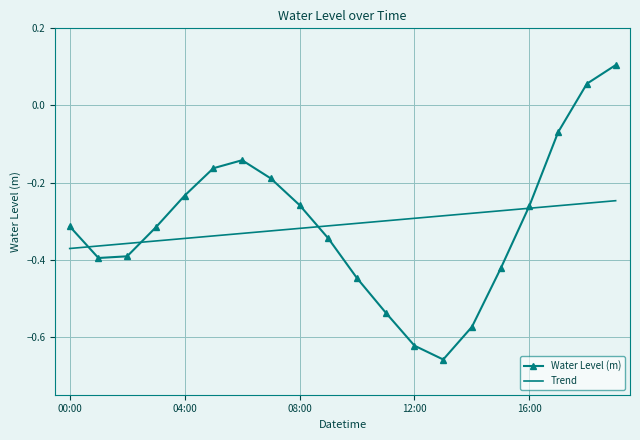

List the series in order of their peak value, lowest first.

Trend, Water Level (m)